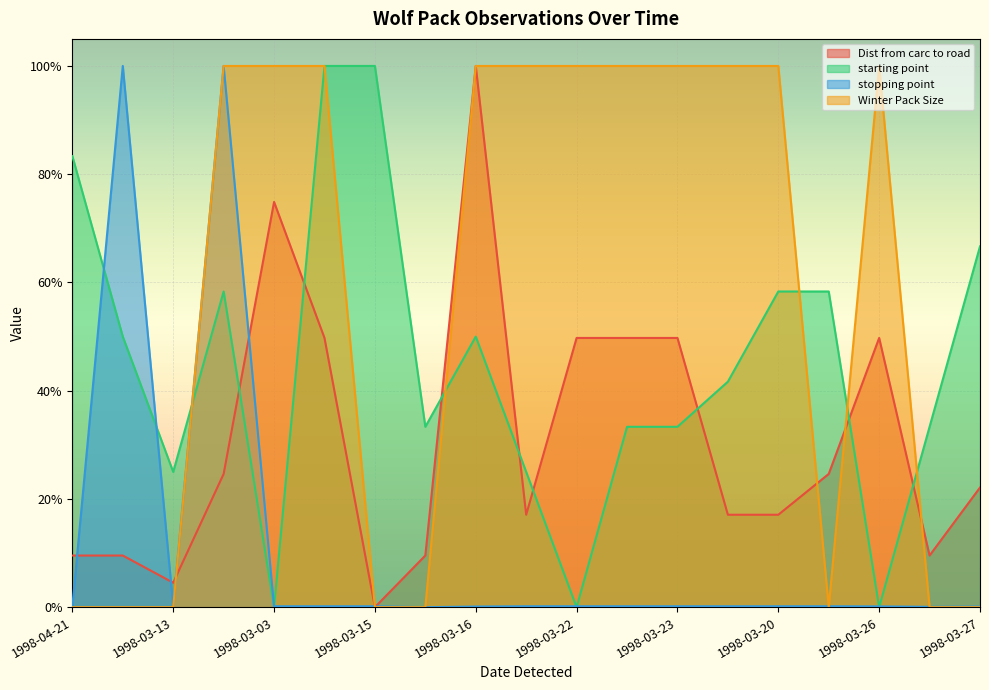

Rank the series by their maximum value, from highest to lowest.

Dist from carc to road, starting point, stopping point, Winter Pack Size